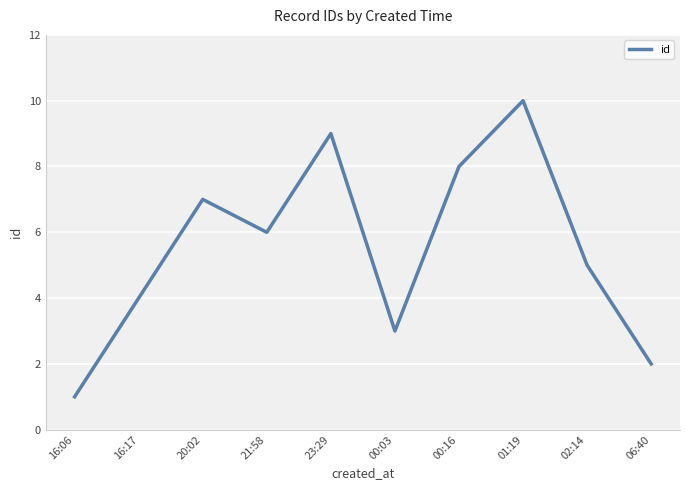

Between 00:03 and 02:14, which is larger?

02:14